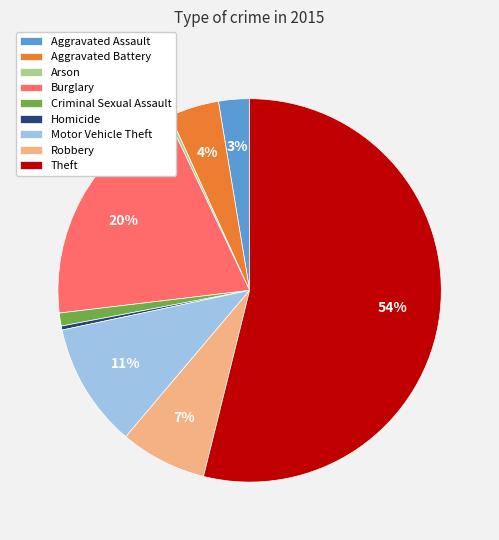

What is the largest slice in the pie chart?

Theft